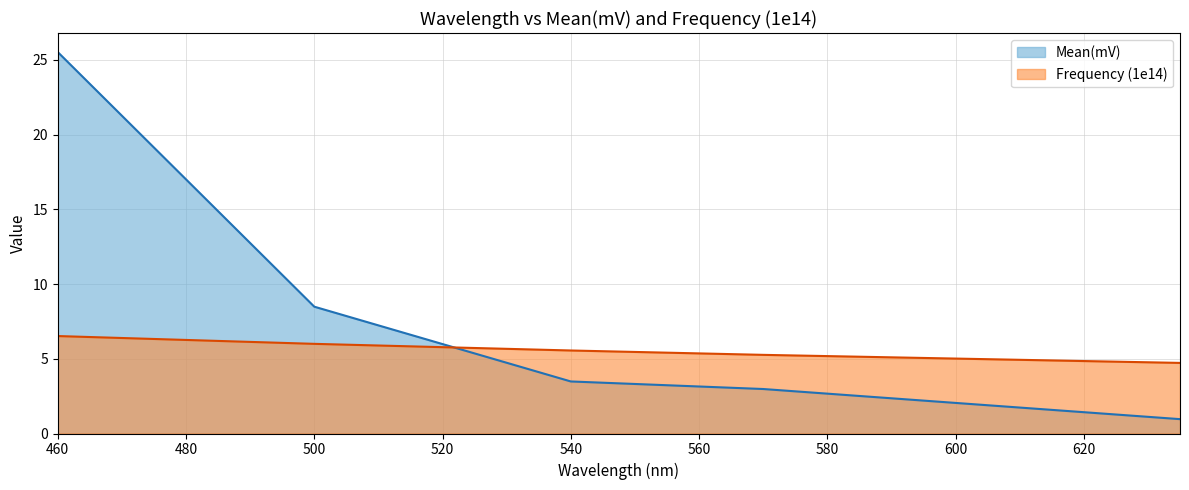

What is the highest value of the Frequency (1e14) series?

6.5